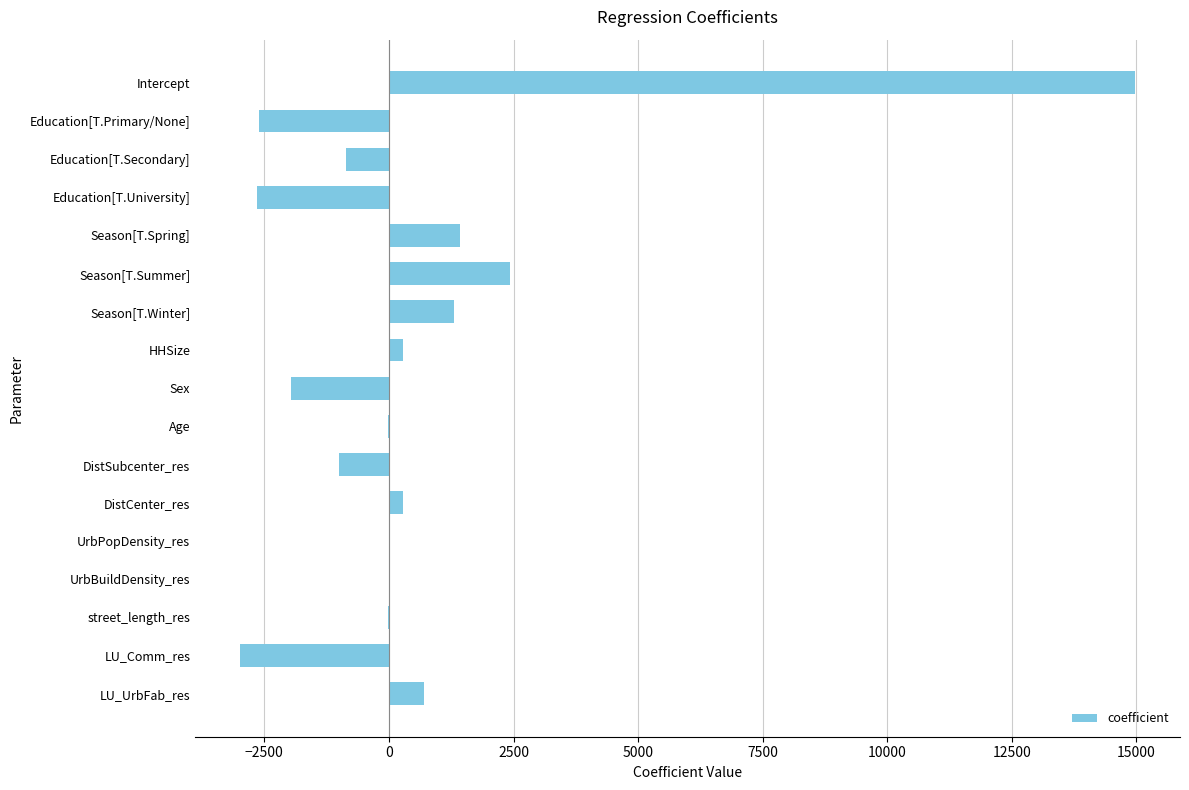

How many values exceed 0?

7